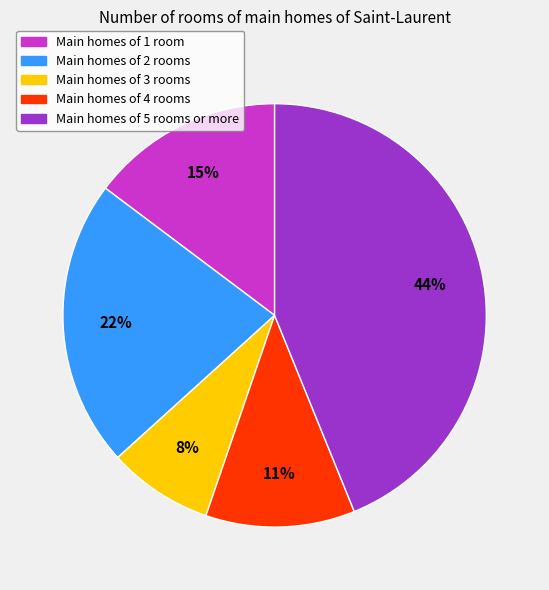

Approximately how many times larger is the value at Main homes of 1 room compared to Main homes of 5 rooms or more?

0.3